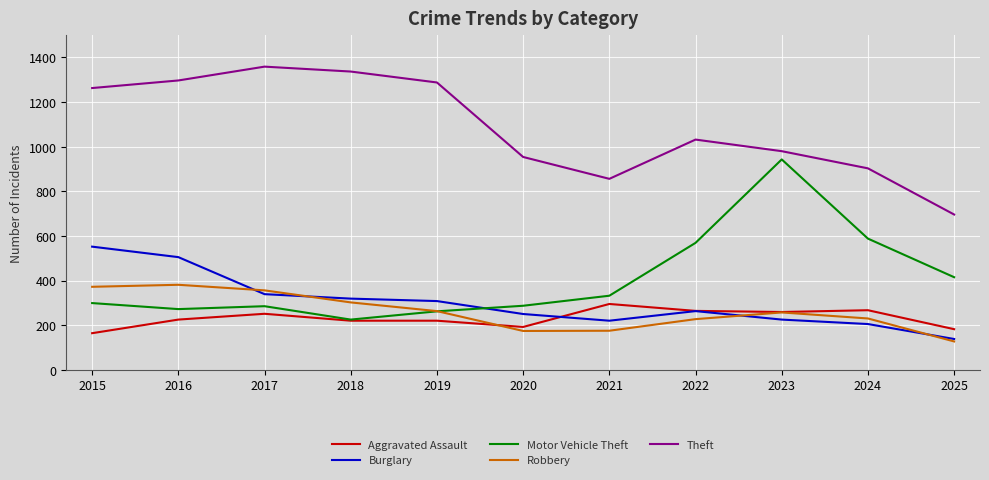

What is the average value of the Motor Vehicle Theft series?

407